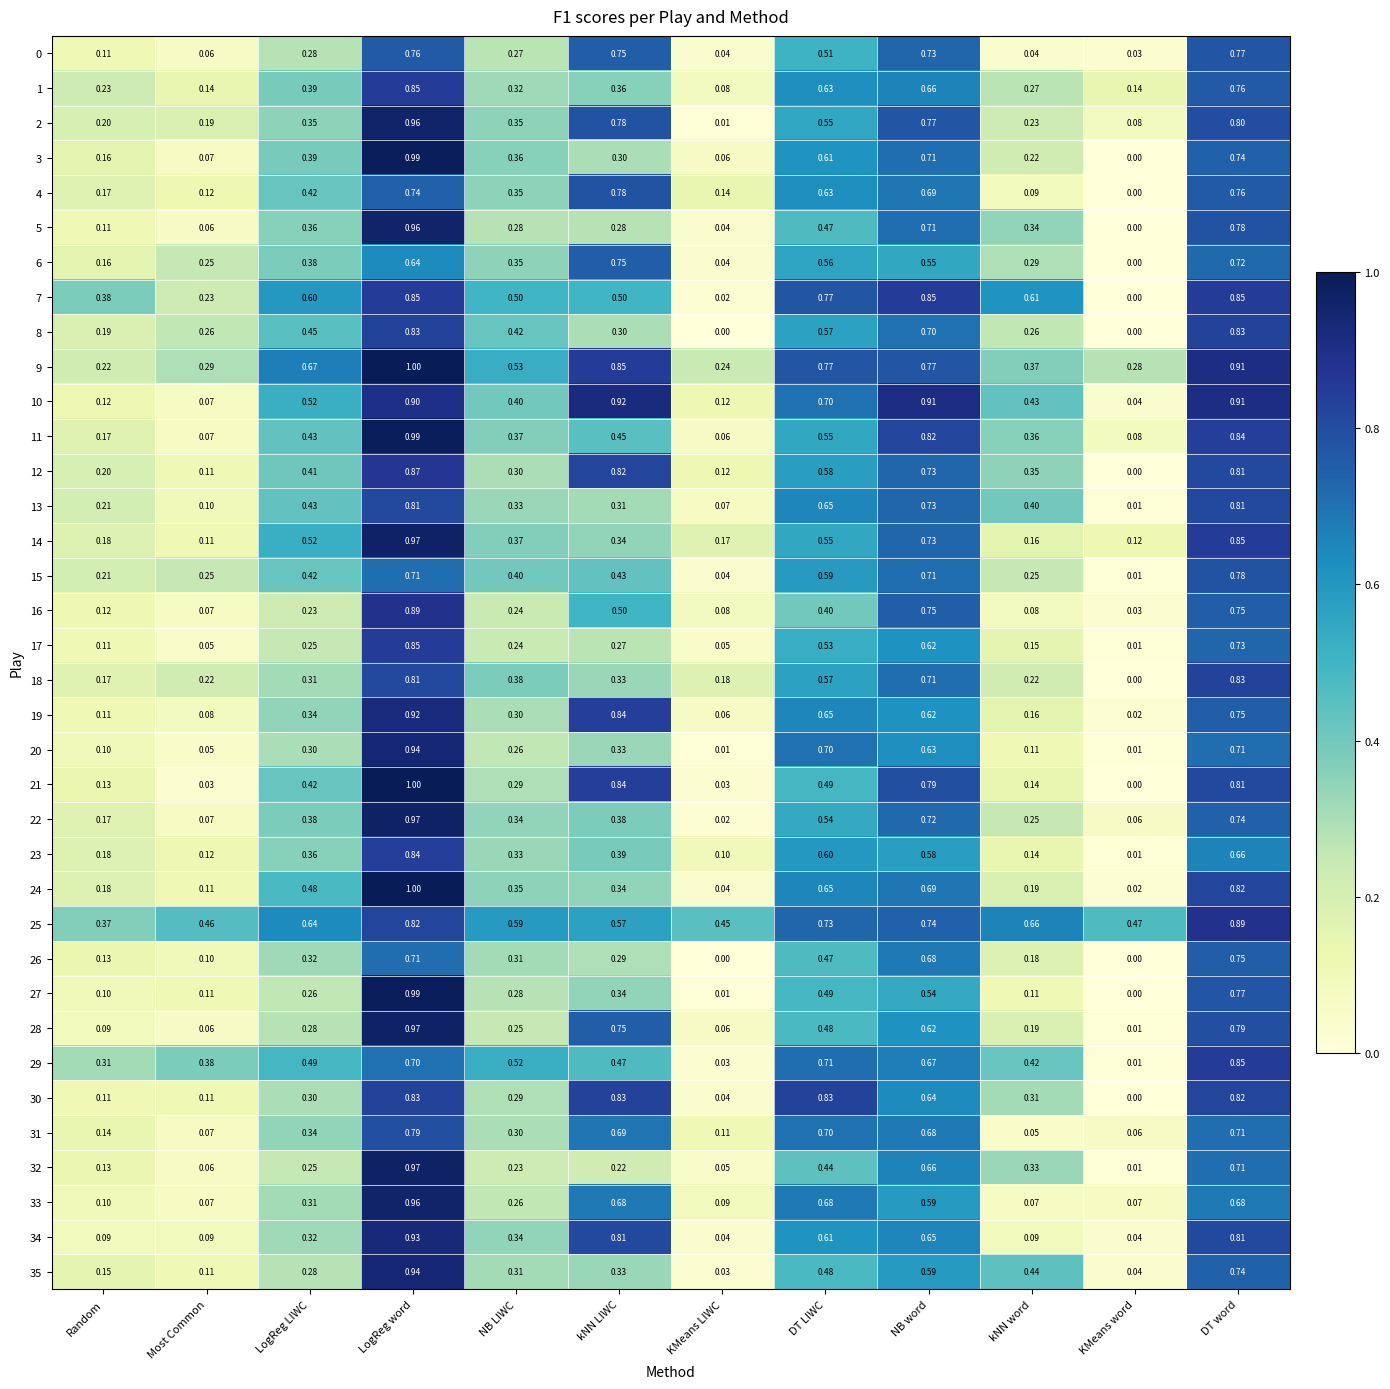

At which label is 17 closest to 0?

KMeans word